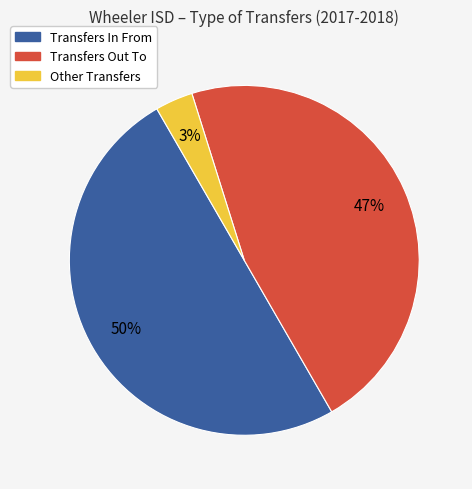

To the nearest percent, what is the difference between the largest and smallest slice percentages?

47%